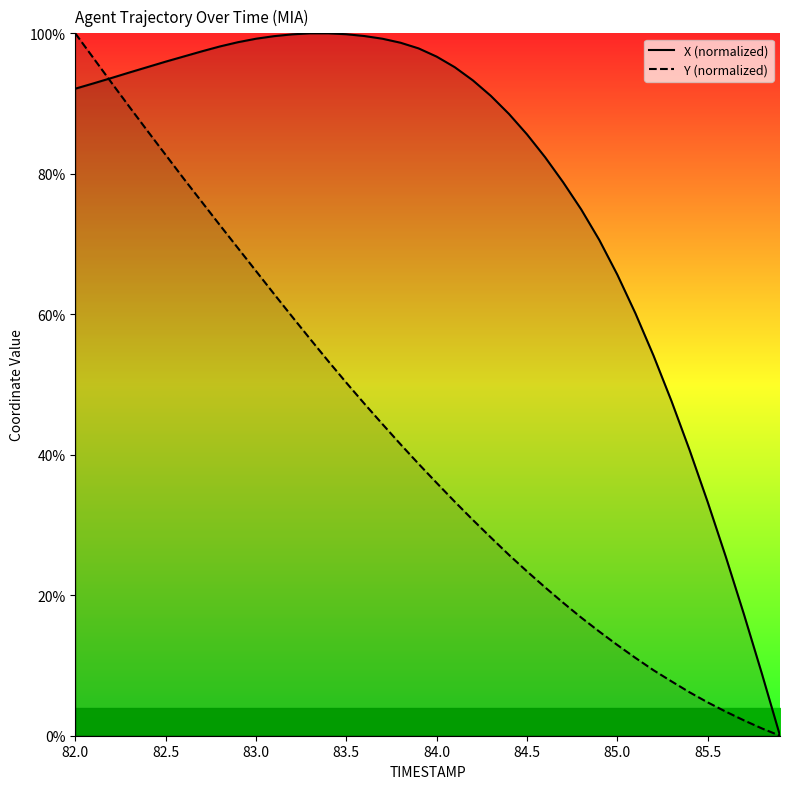

True or false: Y (normalized) has more than 2 interior local peaks.

False